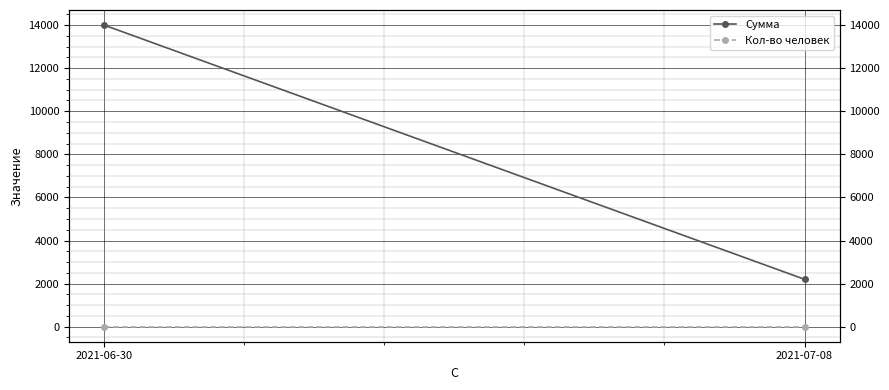

Rank the series by their average value, from highest to lowest.

Сумма, Кол-во человек